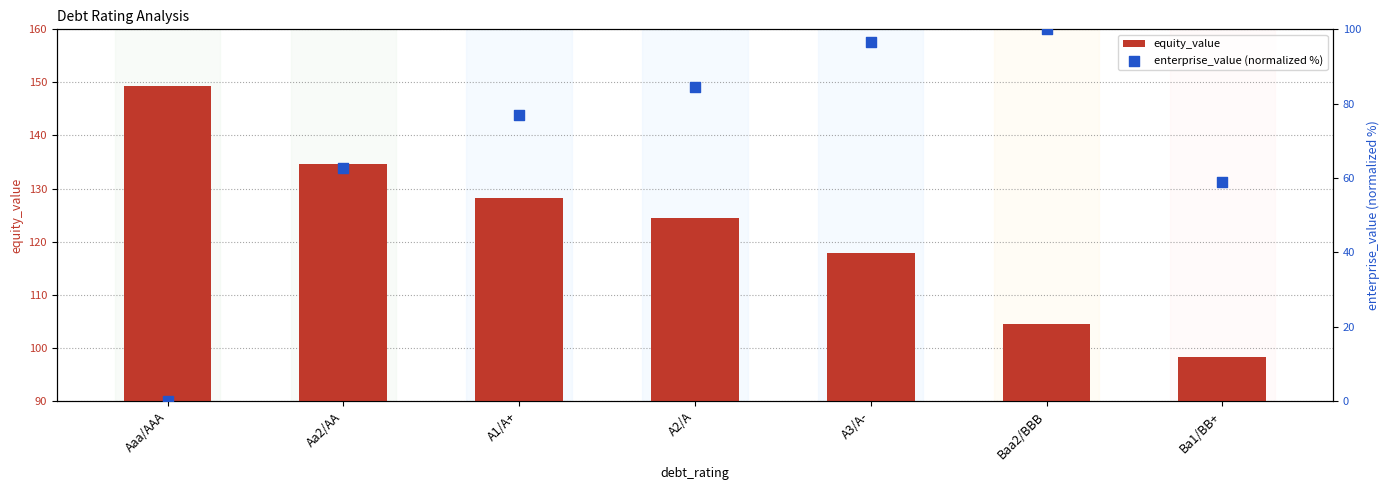

At how many categories does at least one series exceed 2?

7